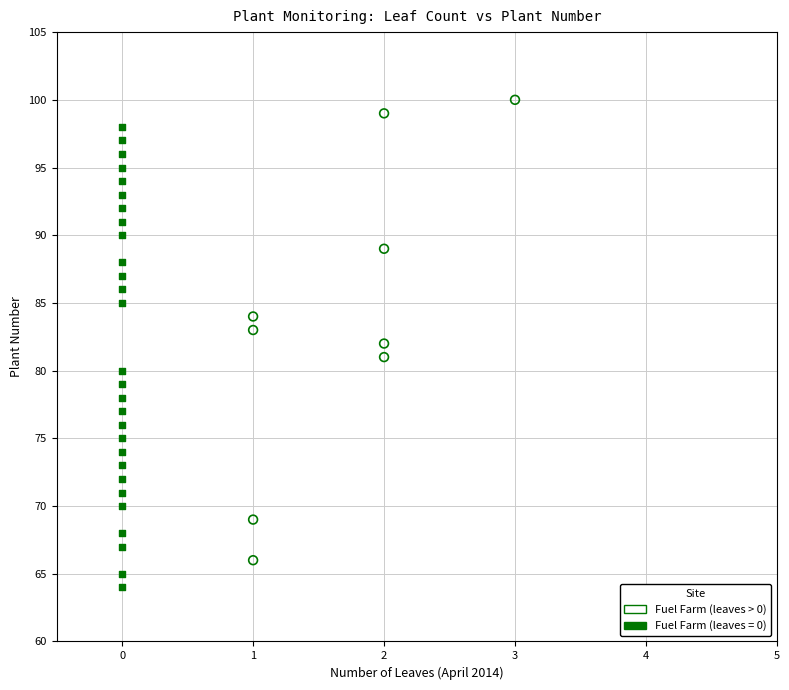

Which series reaches the minimum Y coordinate?

Fuel Farm (leaves = 0)